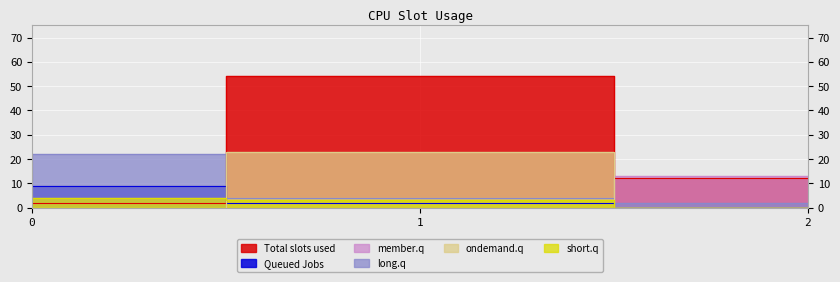

What is the difference between the short.q values at 1 and 0?

1